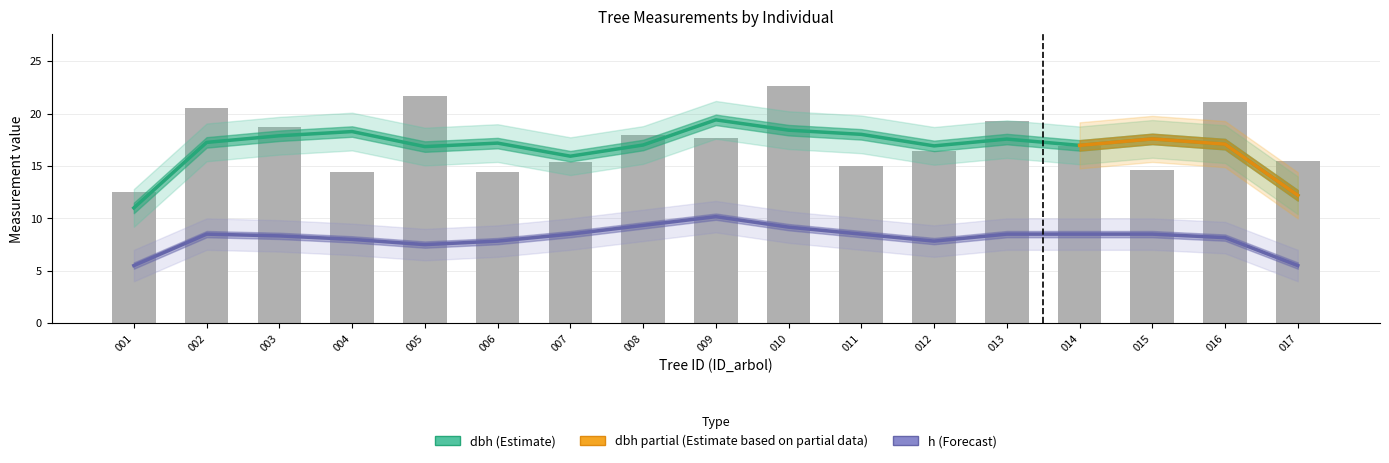

At which label does the data first exceed 16?

002